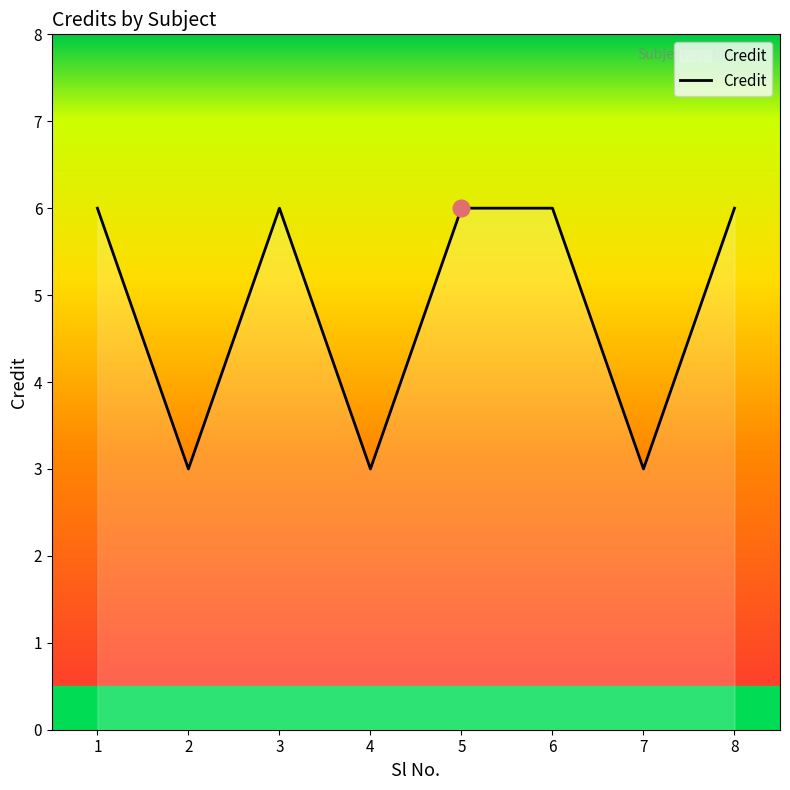

What is the maximum value shown in the chart?

6